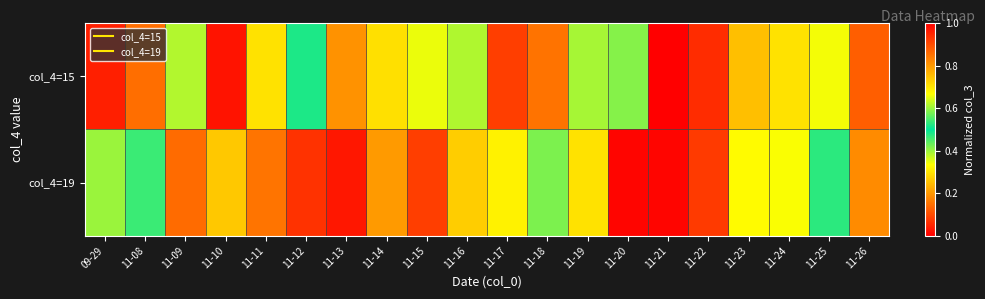

Reading left to right, what are all the values shown in this chart?

col_4=15: 09-29=0.0	11-08=0.1	11-09=0.6	11-10=1.0	11-11=0.3	11-12=0.5	11-13=0.2	11-14=0.7	11-15=0.3	11-16=0.4	11-17=0.9	11-18=0.8	11-19=0.6	11-20=0.4	11-21=1.0	11-22=0.1	11-23=0.3	11-24=0.7	11-25=0.3	11-26=0.9
col_4=19: 09-29=0.6	11-08=0.5	11-09=0.1	11-10=0.3	11-11=0.8	11-12=0.9	11-13=0.0	11-14=0.2	11-15=0.1	11-16=0.7	11-17=0.7	11-18=0.4	11-19=0.3	11-20=1.0	11-21=1.0	11-22=0.9	11-23=0.7	11-24=0.7	11-25=0.5	11-26=0.2